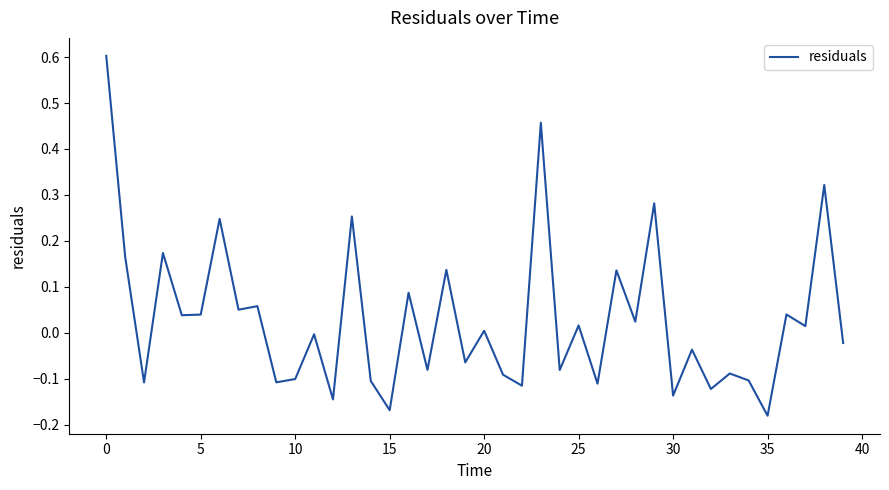

What is the greatest value displayed?

0.6